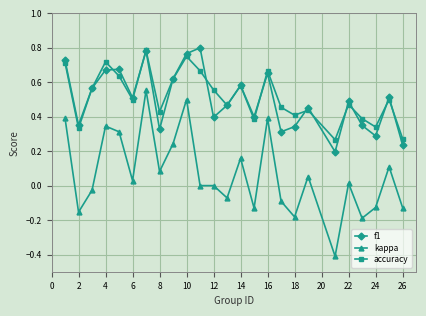

True or false: f1 and kappa cross at least once.

False